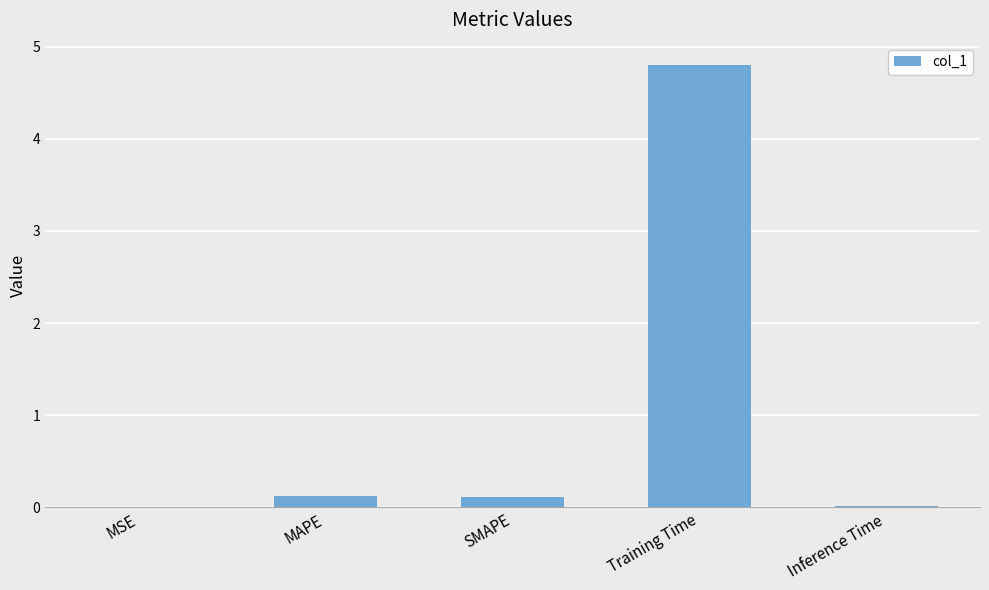

At which category does the chart reach its peak across all series?

Training Time